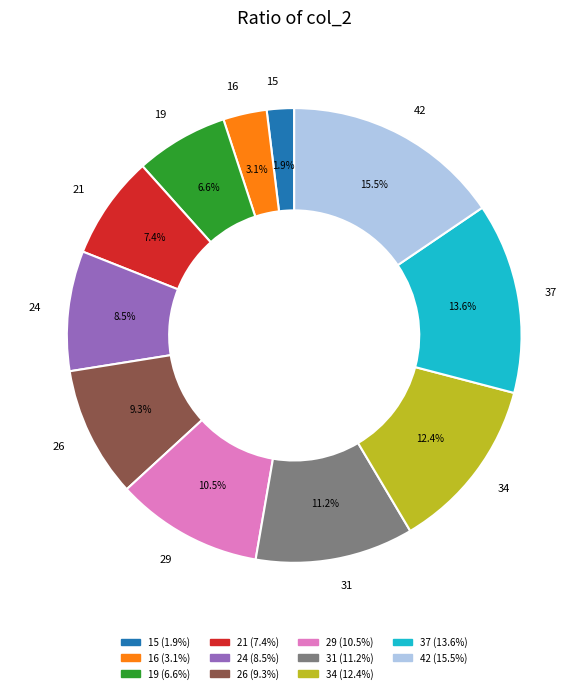

To the nearest percent, what is the average slice percentage?

9%